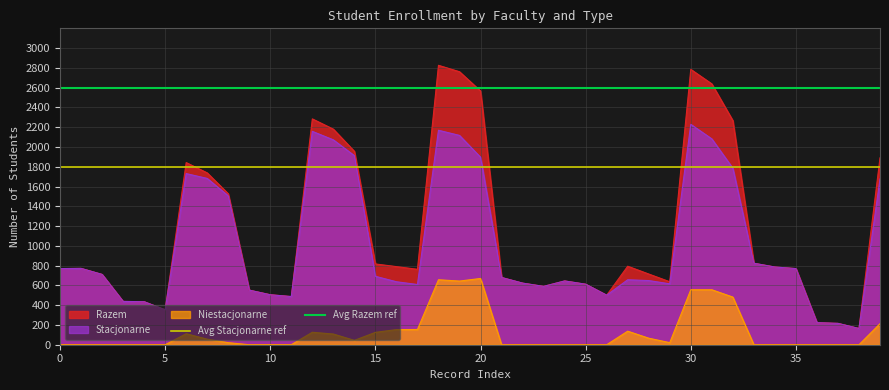

What is the maximum value for Stacjonarne?

2229